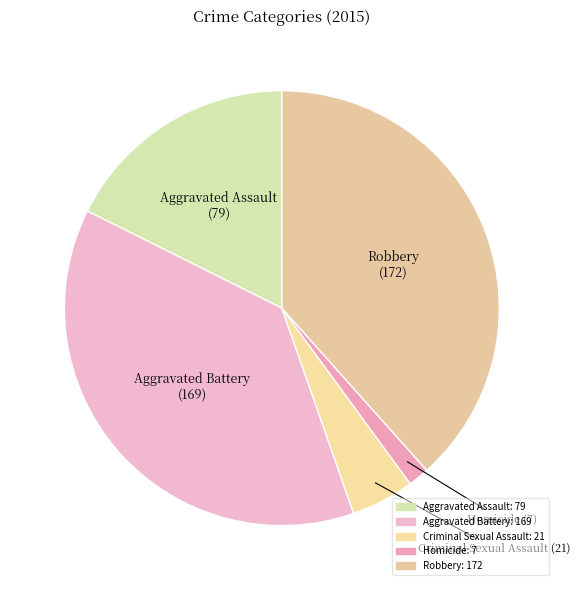

To the nearest percent, what is the difference between the largest and smallest slice percentages?

37%